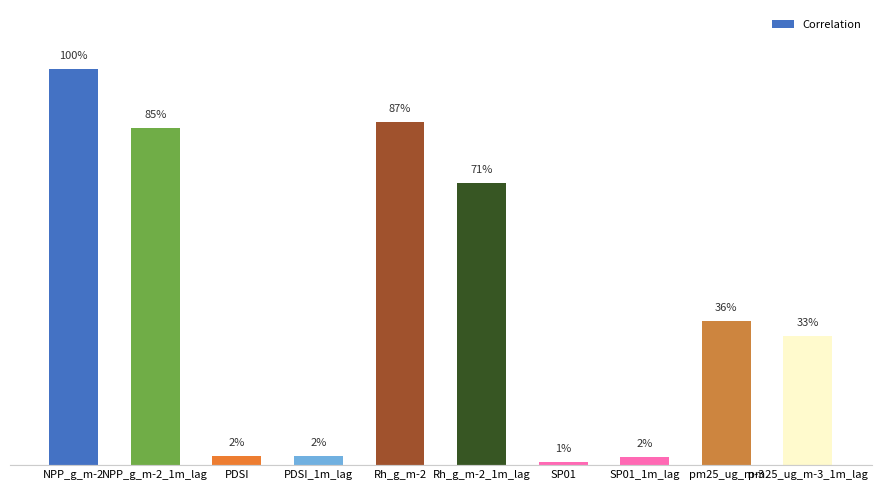

What is the maximum value shown in the chart?

1.0